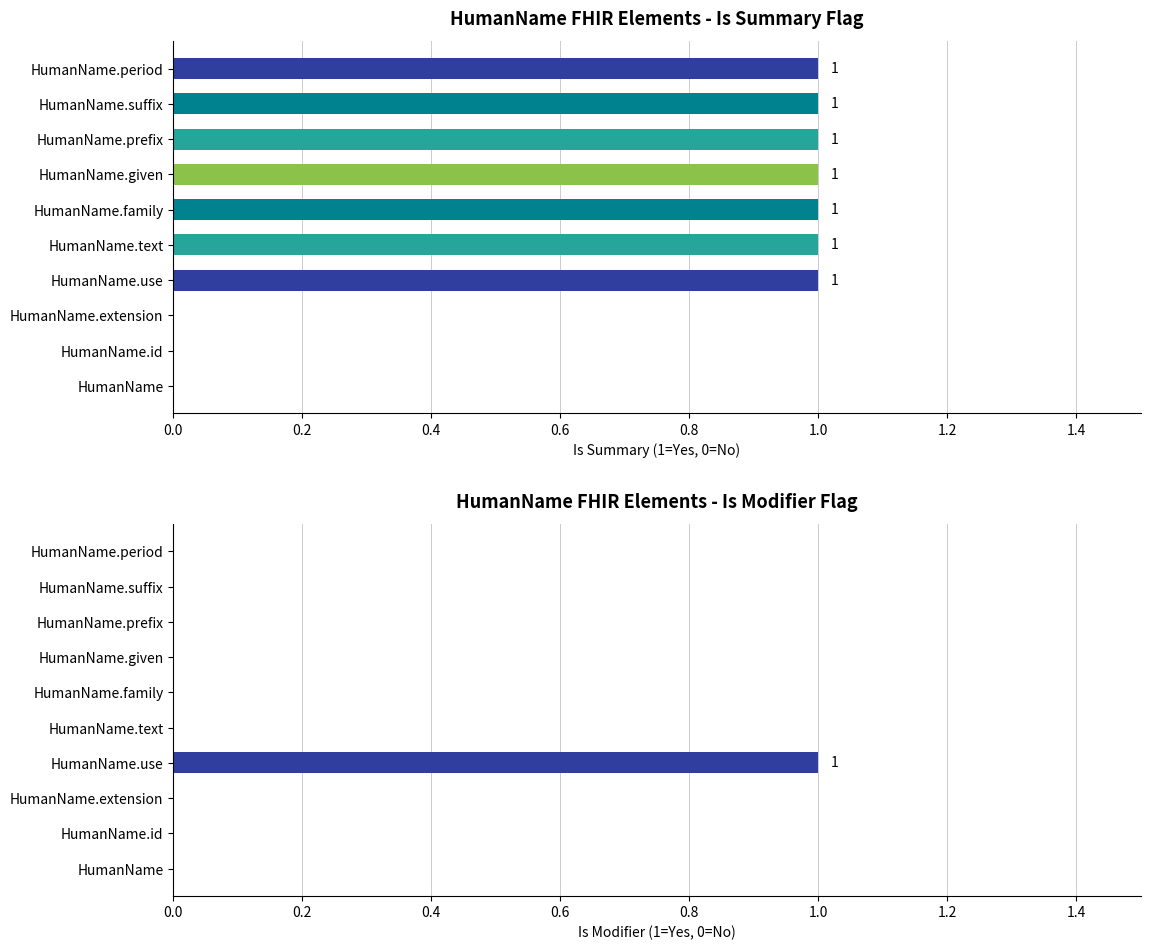

How many series are shown in this chart?

2